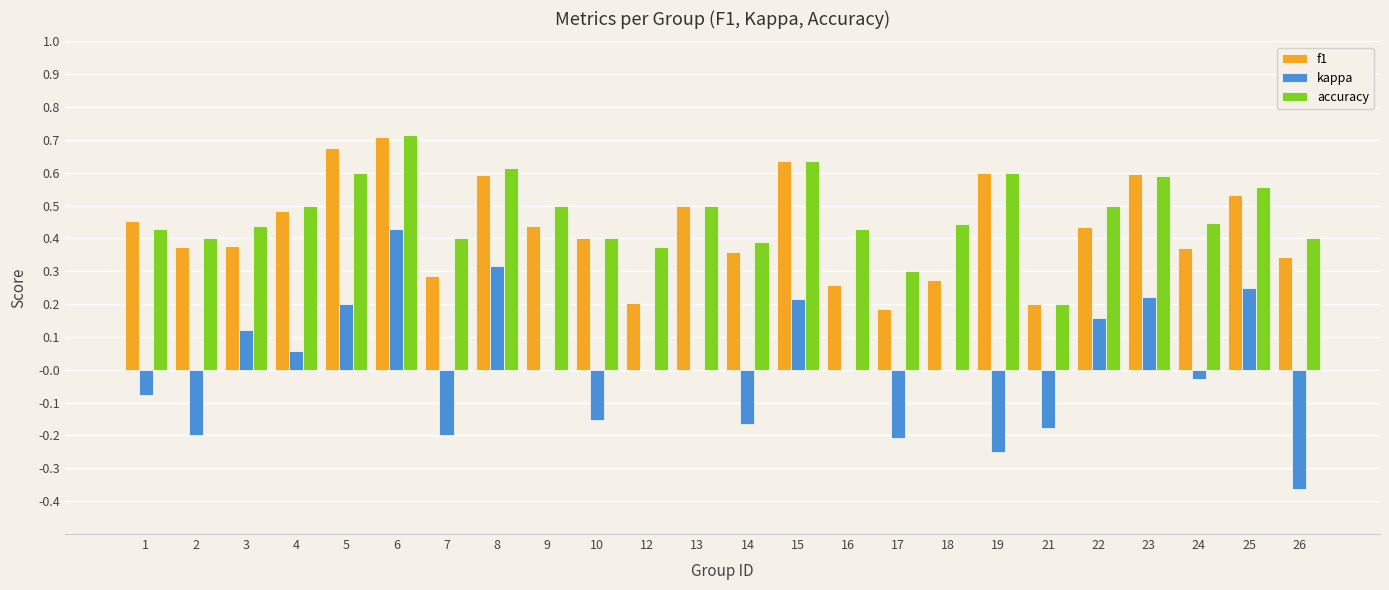

What is the sum of all accuracy values?

11.4